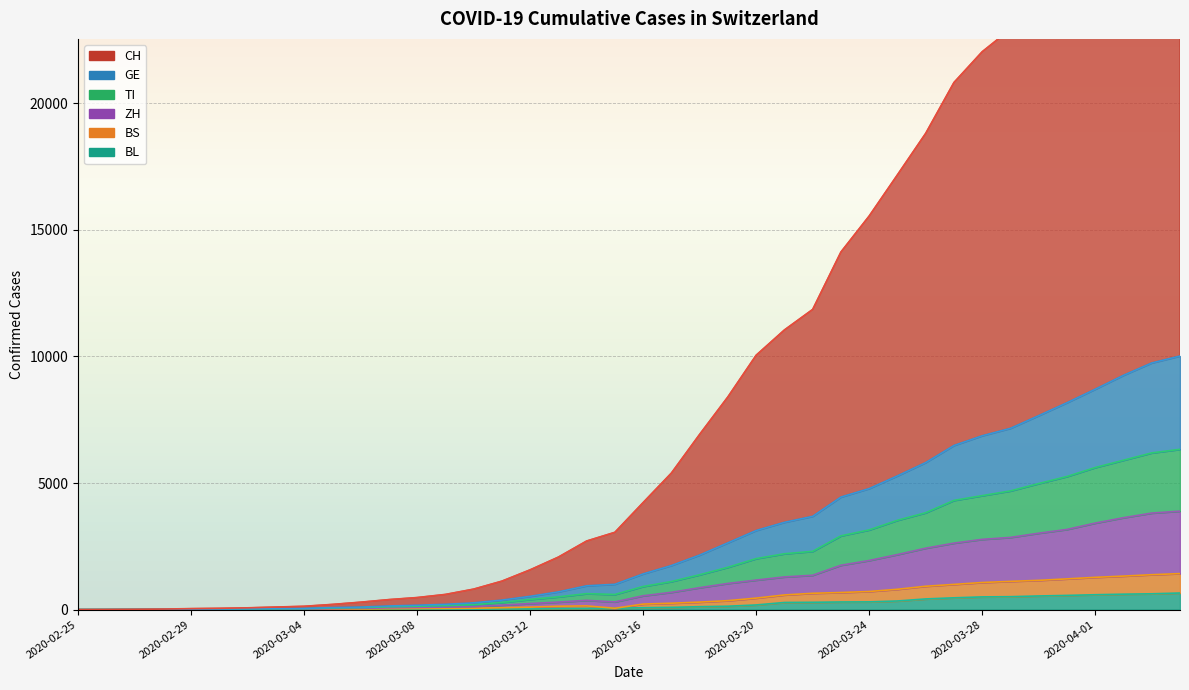

Reading right to left, extract all data points from this chart.

CH: 31487	30643	29189	27574	25973	24546	22929	22037	20821	18813	17174	15548	14126	11858	11047	10049	8404	6923	5394	4229	3054	2710	2075	1572	1125	810	600	477	396	294	206	132	102	71	52	40	22	11	4	0
GE: 10017	9743	9255	8706	8172	7662	7161	6867	6483	5808	5283	4781	4446	3685	3448	3125	2639	2155	1742	1411	1001	941	701	526	376	268	209	173	144	100	80	48	41	29	22	18	9	5	2	0
TI: 6332	6190	5901	5612	5258	4980	4689	4502	4314	3827	3528	3149	2914	2302	2207	2015	1672	1377	1109	914	598	631	504	403	285	193	159	133	112	79	63	34	27	18	12	11	5	4	1	0
ZH: 3890	3813	3630	3417	3167	3018	2852	2775	2626	2426	2174	1940	1752	1357	1291	1166	1034	866	683	546	305	366	298	240	177	118	98	84	71	51	38	21	19	14	10	9	4	3	0	0
BS: 1423	1379	1324	1275	1214	1156	1116	1071	996	923	803	716	676	645	579	454	354	297	253	219	54	147	134	99	75	55	48	43	36	21	14	5	5	3	3	3	2	1	0	0
BL: 656	625	610	588	561	539	511	502	466	422	341	306	302	289	282	184	134	116	89	76	54	47	42	26	26	22	20	19	15	6	6	2	2	2	2	2	1	0	0	0